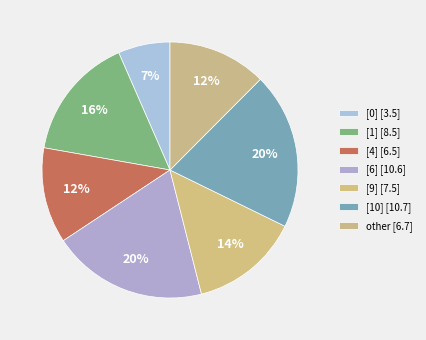

How many segments does this pie chart have?

7